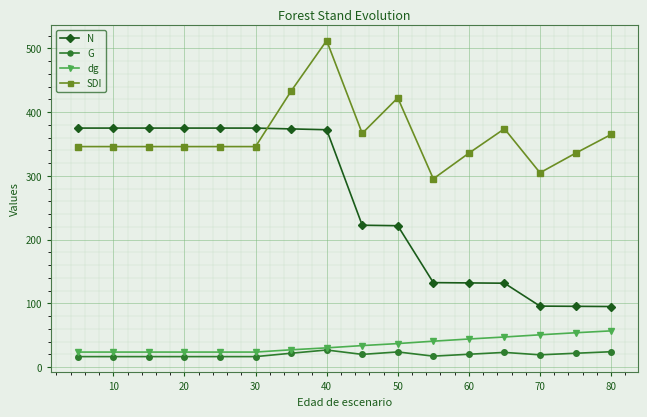

List the series in order of their peak value, highest first.

SDI, N, dg, G